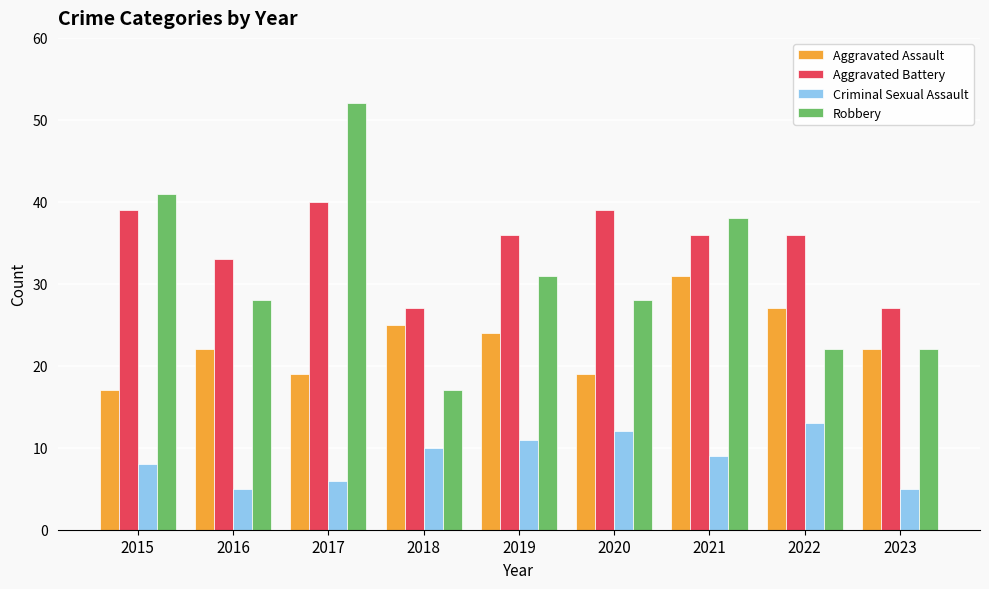

What is the smallest value displayed?

5